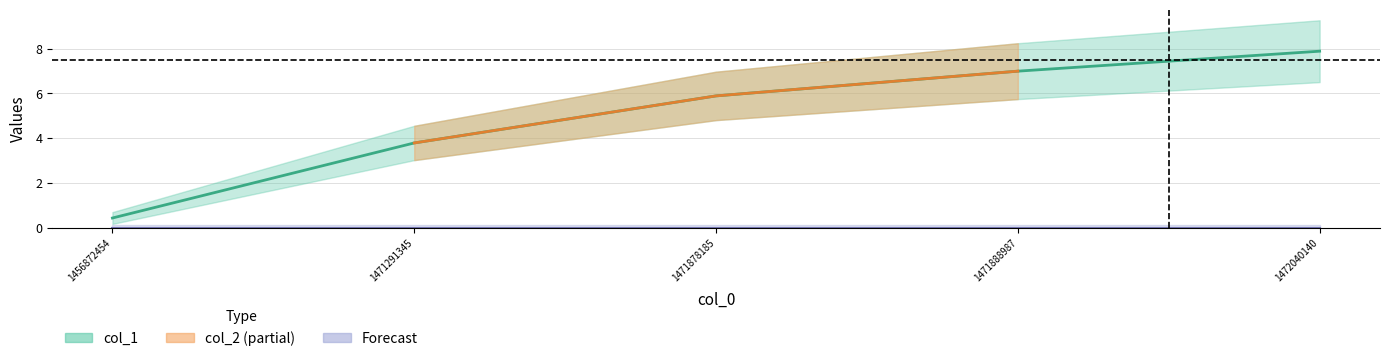

What is the change in value from 1471291345 to 1472040140?

+4.1